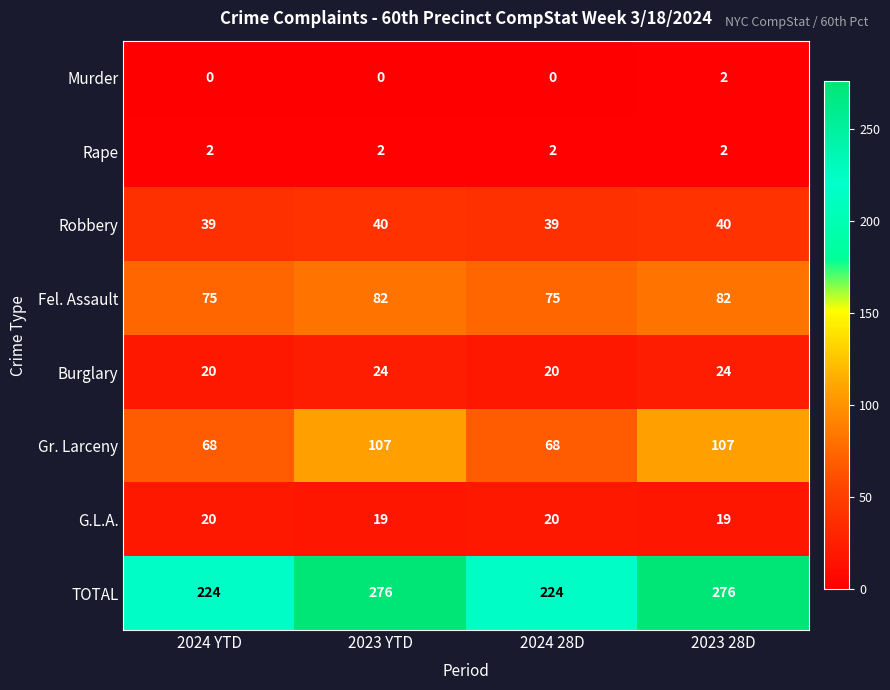

The TOTAL series shows 224 at 2024 28D. True or false?

True